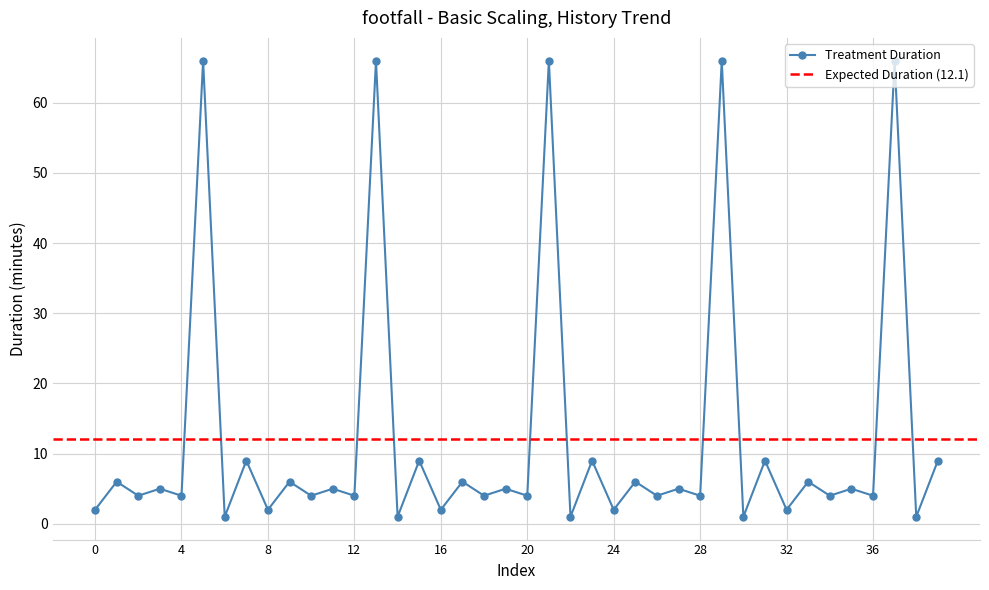

What is the value of the 26th point from the left?

6